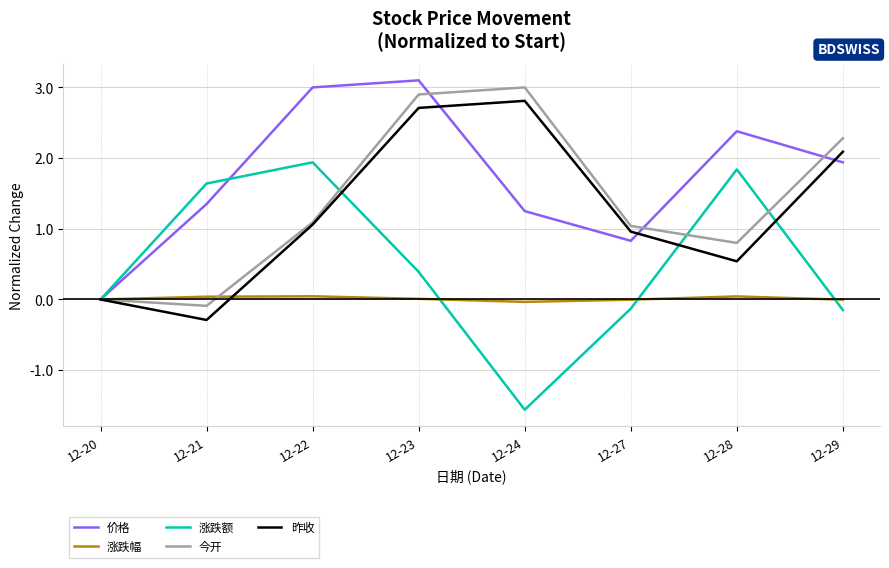

Which series has the widest spread of values?

涨跌额